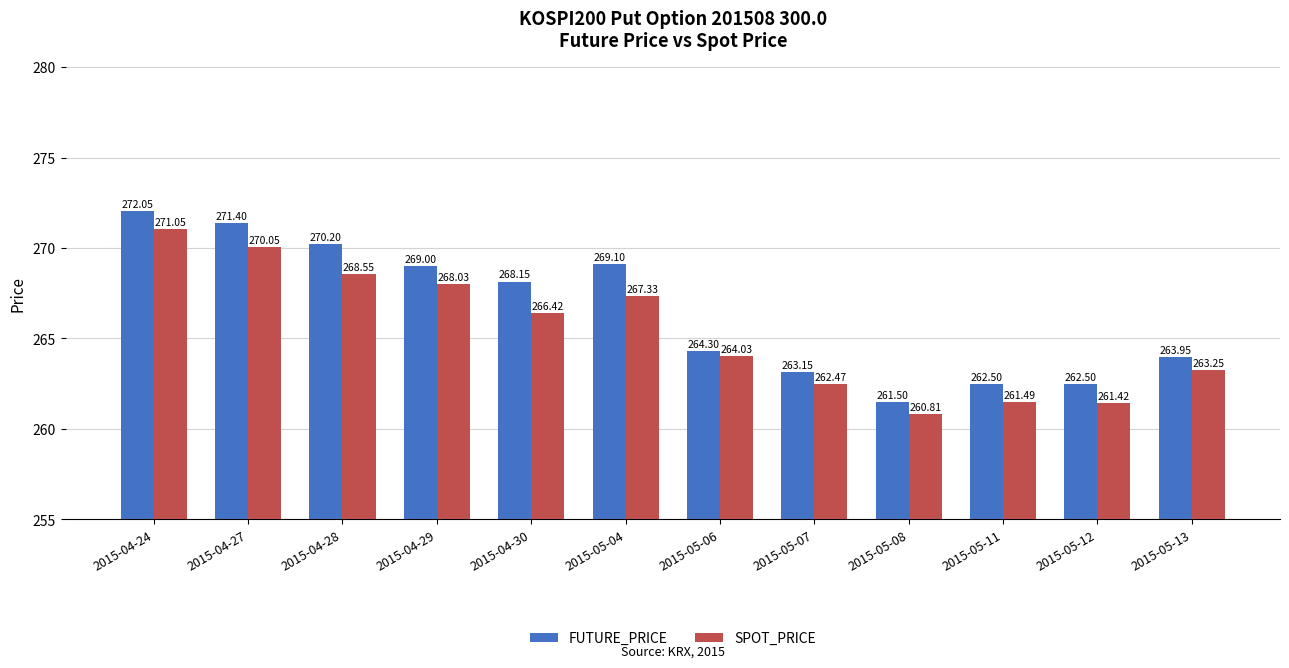

At how many categories does at least one series exceed 263?

9